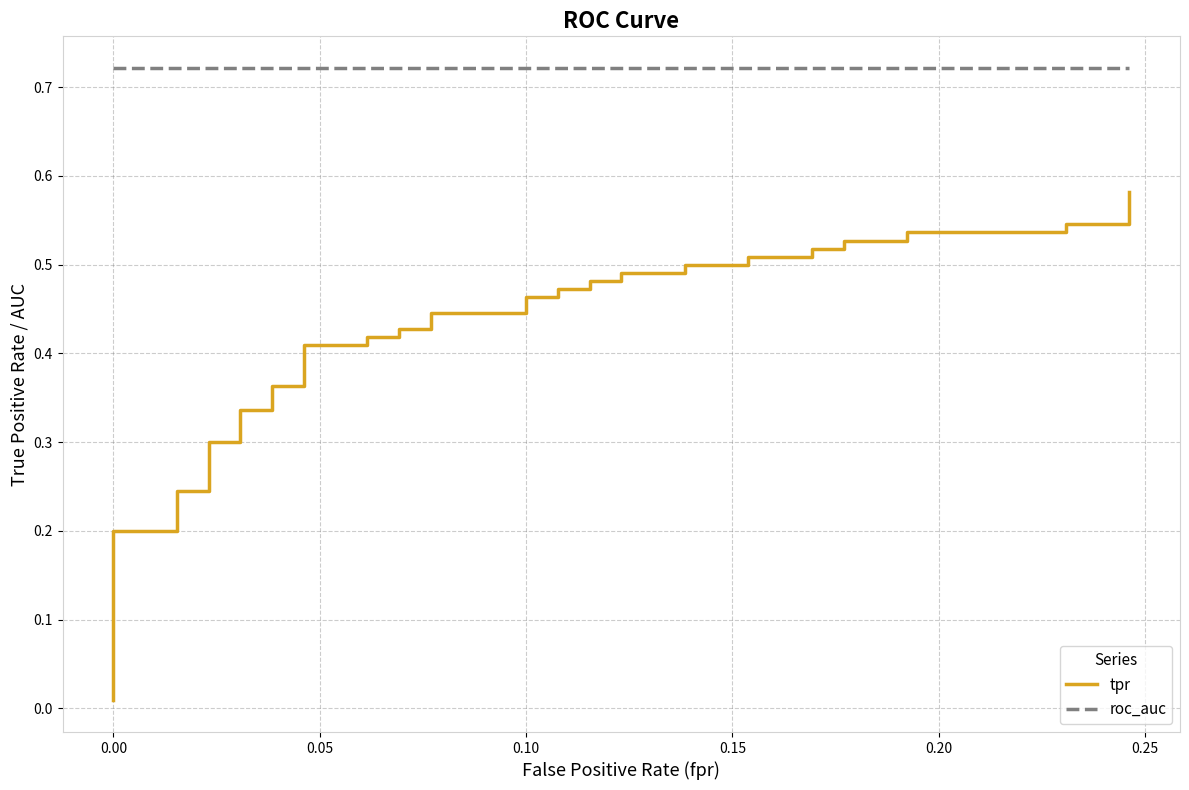

How many lines are shown in the chart?

2